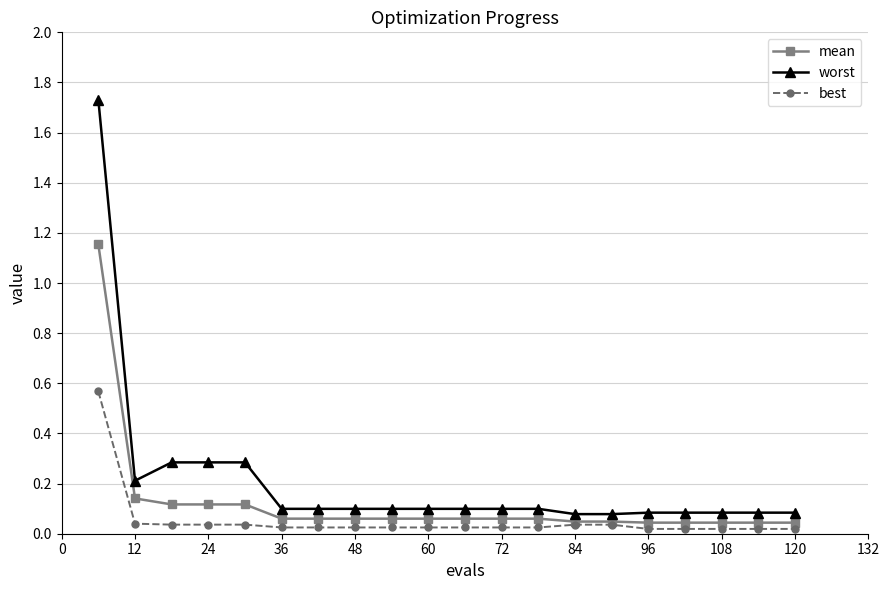

How many categories are shown in the chart?

20